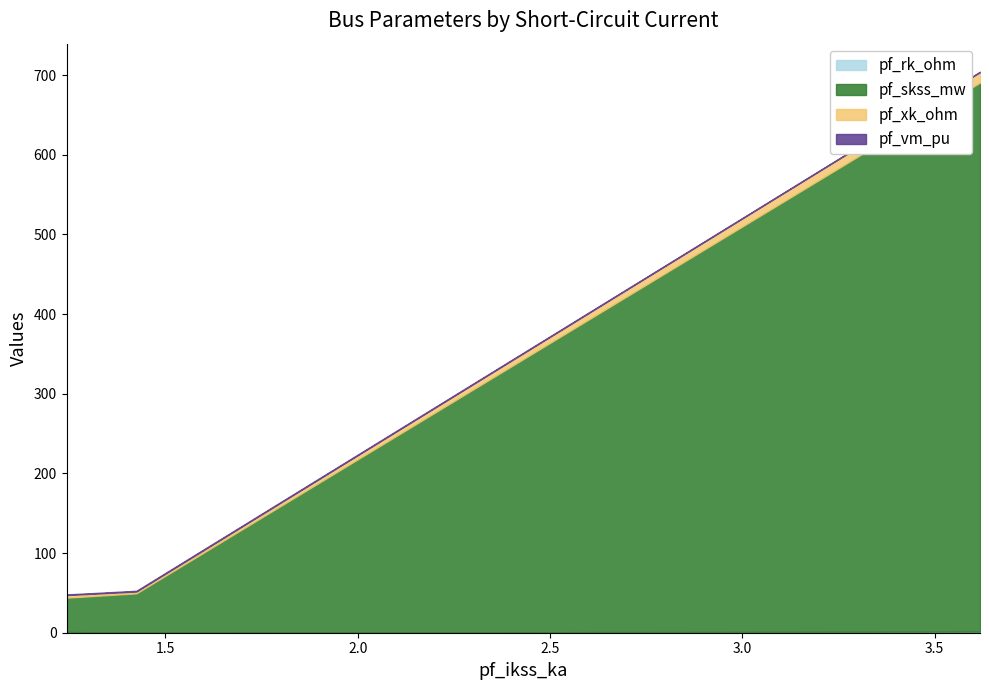

What are all the series names shown in the legend?

pf_rk_ohm, pf_skss_mw, pf_xk_ohm, pf_vm_pu